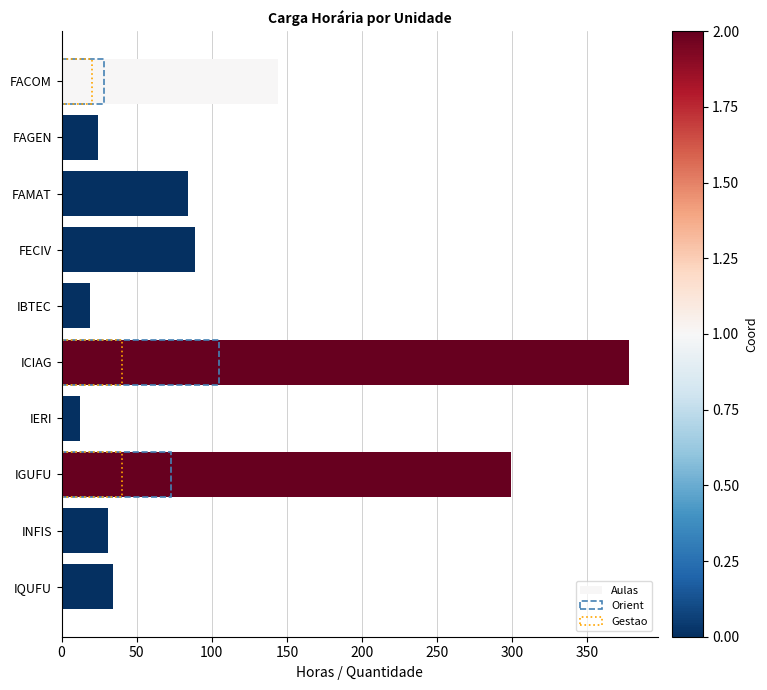

What is the maximum value shown in the chart?

378